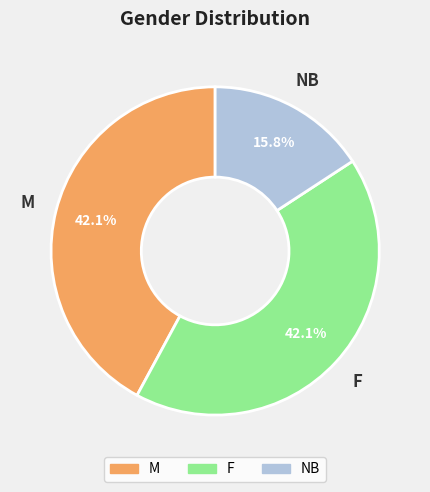

How many segments does this pie chart have?

3